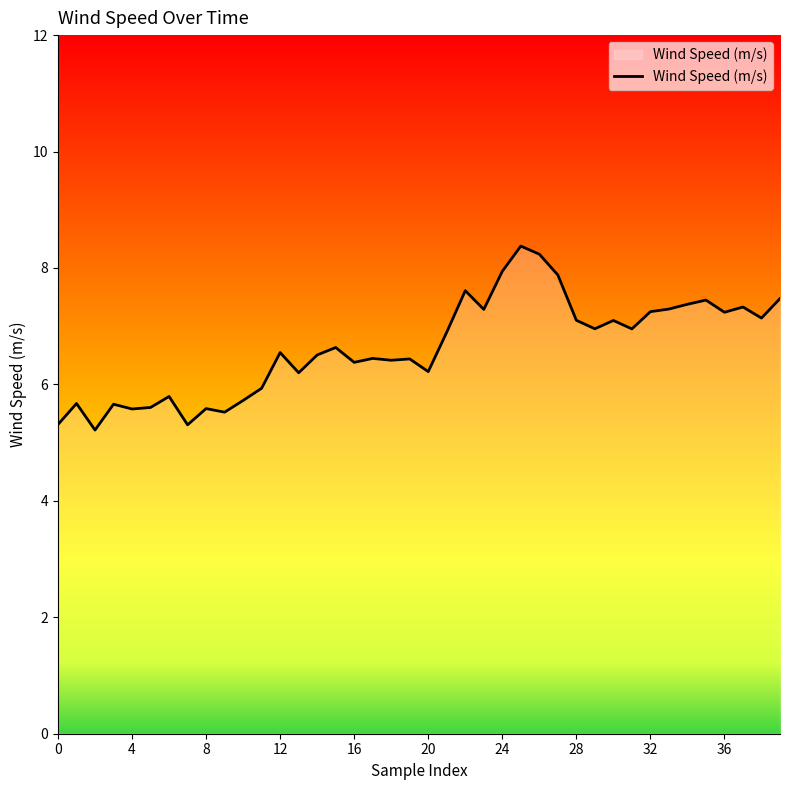

What is the difference between the maximum and minimum values?

3.2